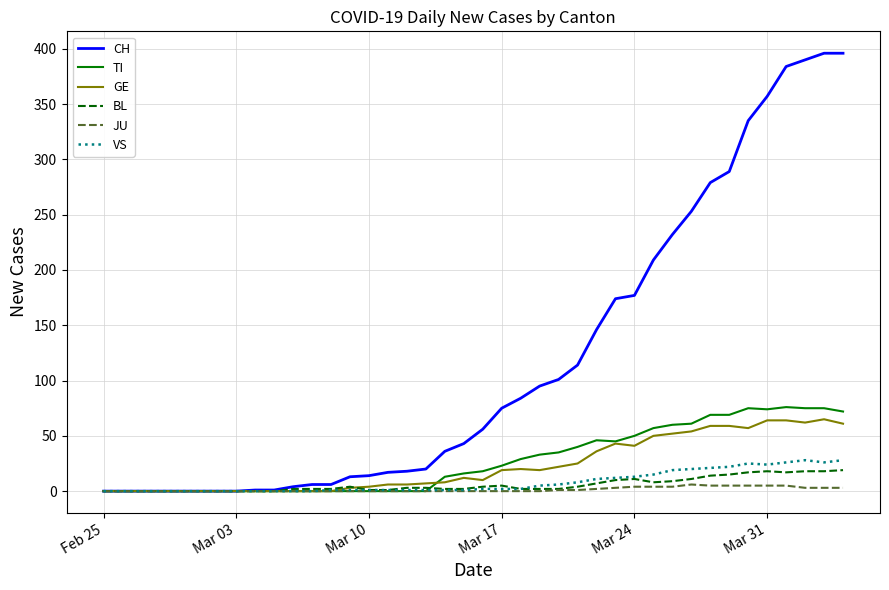

Which series has the widest spread of values?

CH